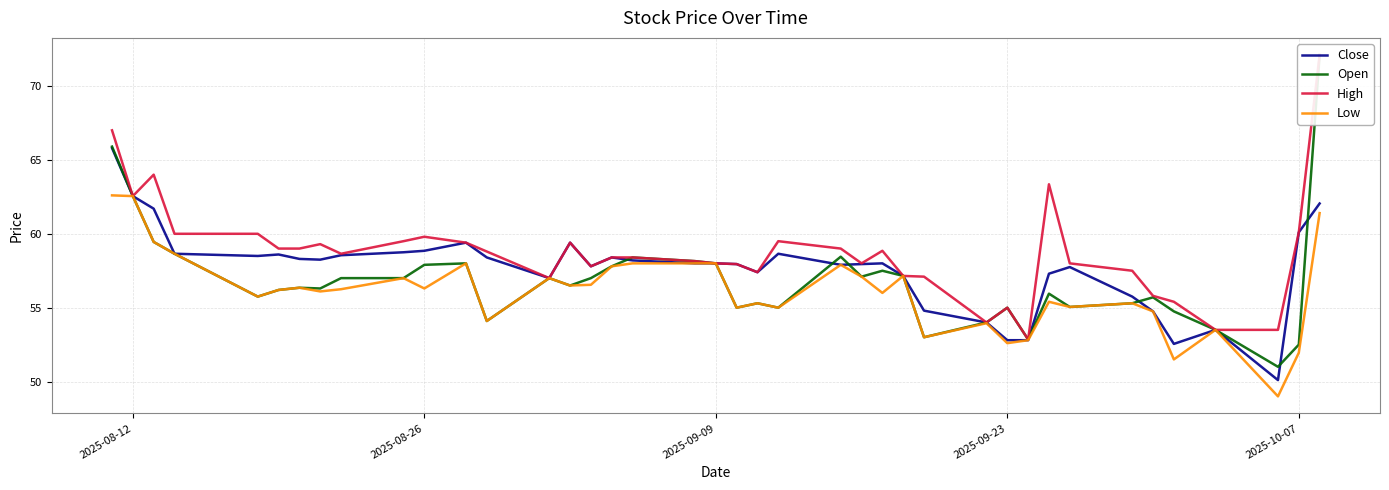

True or false: High has more than 0 interior local peaks.

True